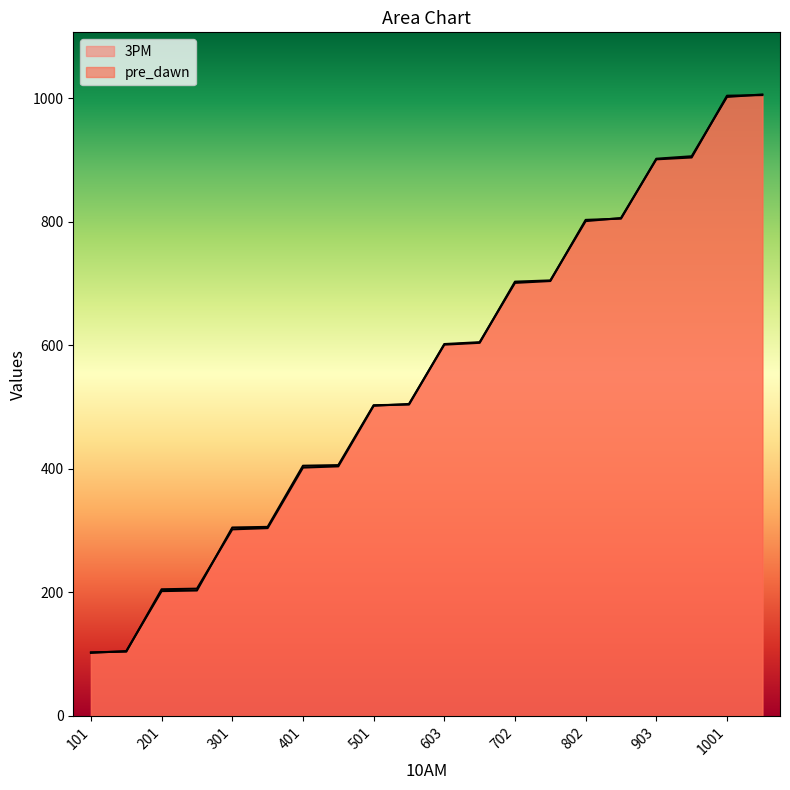

At which category is the sum across all series the highest?

1003